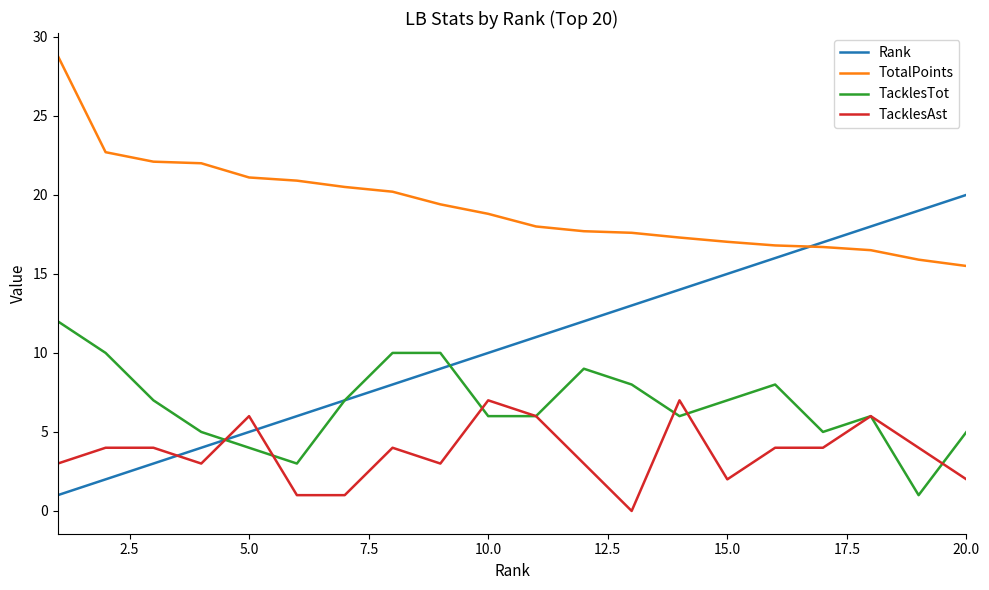

Rank the series by their maximum value, from lowest to highest.

TacklesAst, TacklesTot, Rank, TotalPoints